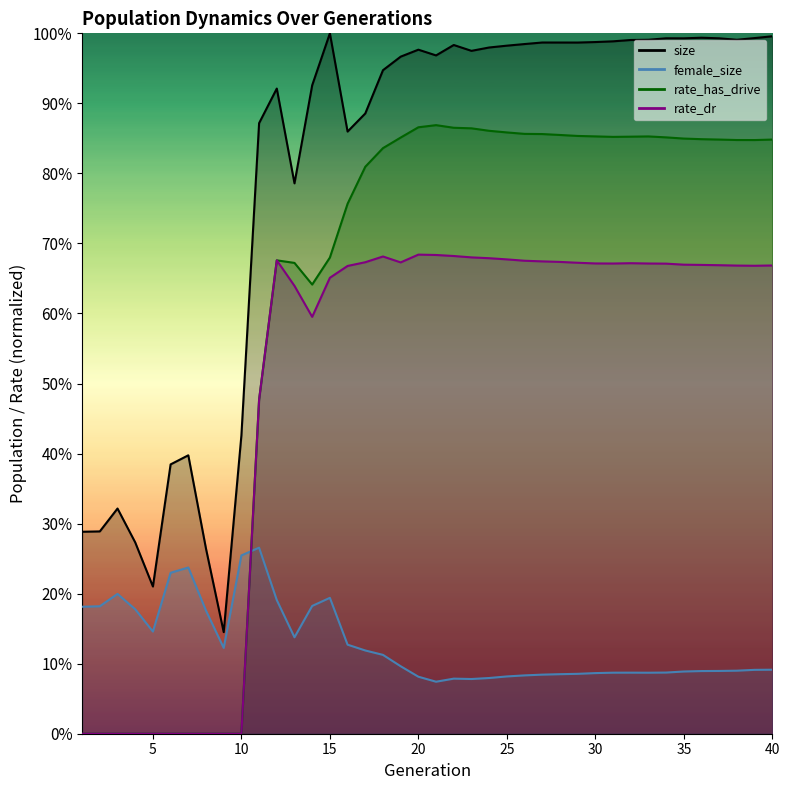

What is the approximate value of rate_has_drive at 17?

241548.2